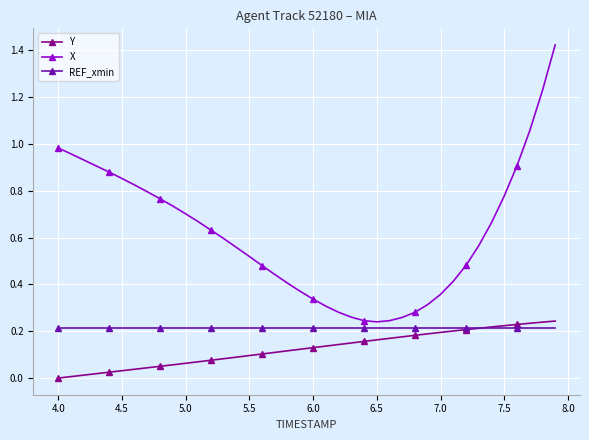

True or false: X has more than 1 interior local peaks.

False